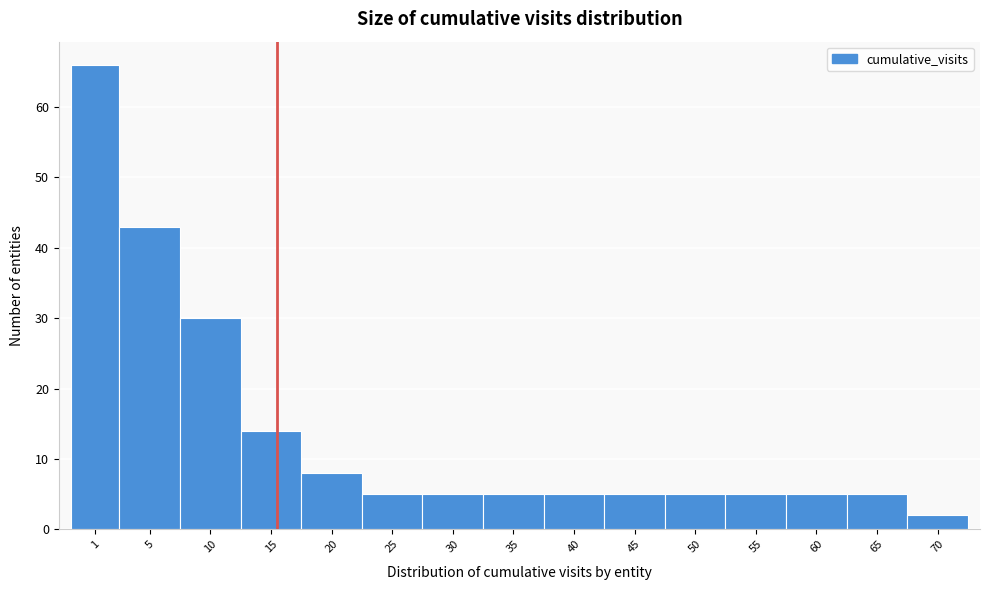

Reading left to right, what are all the values shown in this chart?

66	43	30	14	8	5	5	5	5	5	5	5	5	5	2